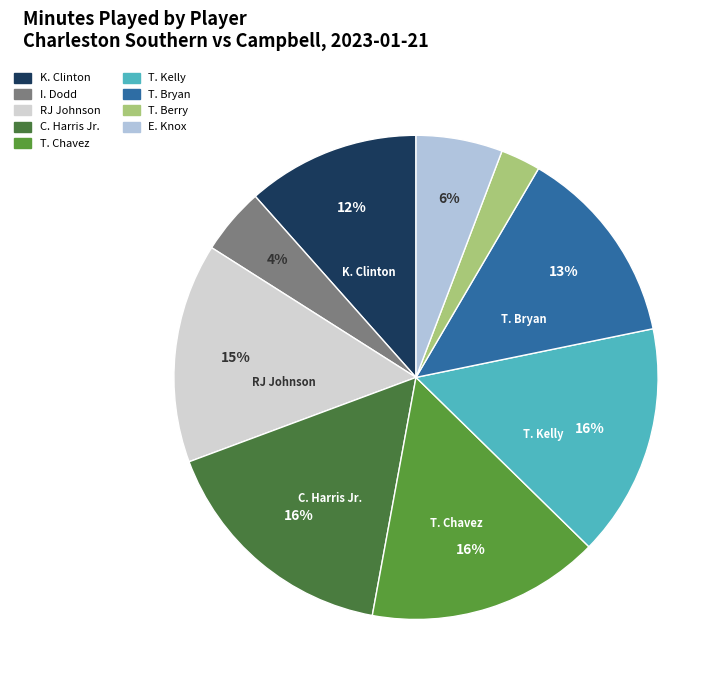

To the nearest percent, what portion does T. Chavez represent?

16%